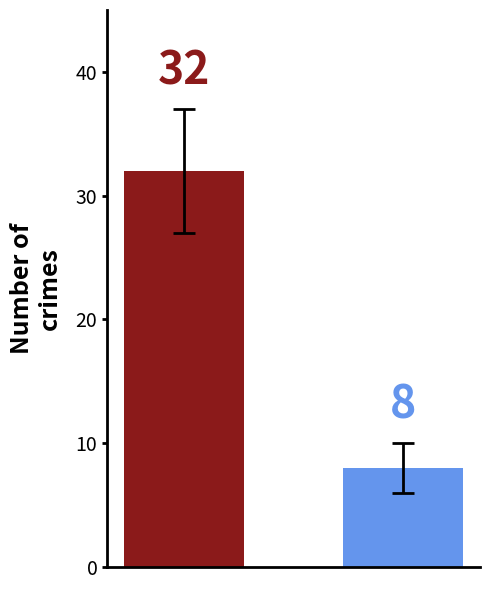

How many series are shown in this chart?

1